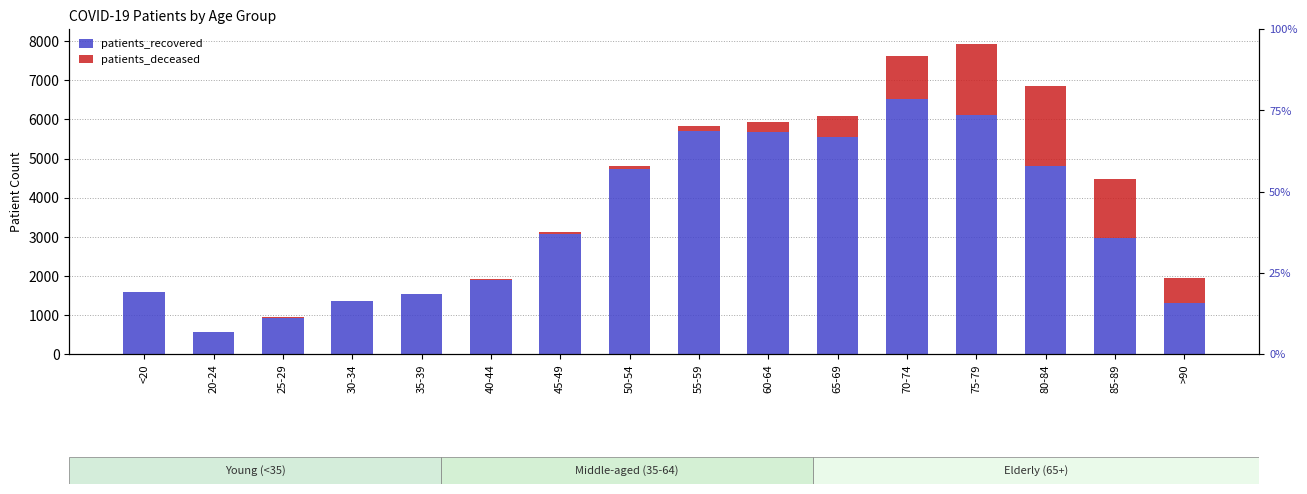

What is the difference between the patients_deceased values at 50-54 and 65-69?

446